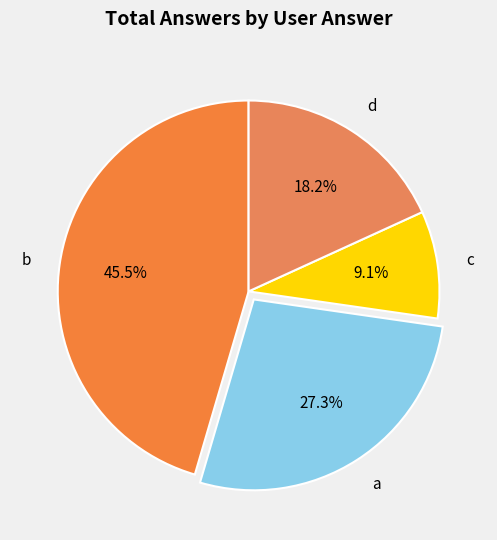

To the nearest percent, what is the average slice percentage?

25%